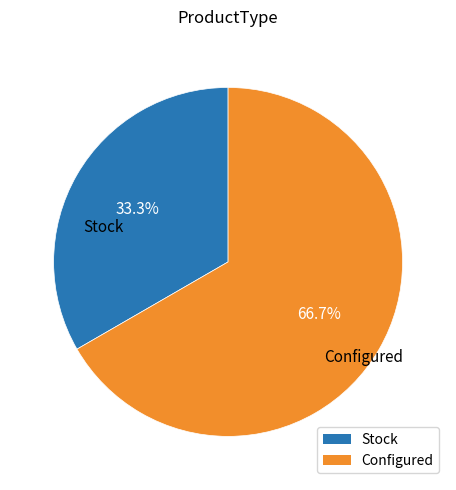

Combined, what portion of the pie is Stock and Configured?

100.0%